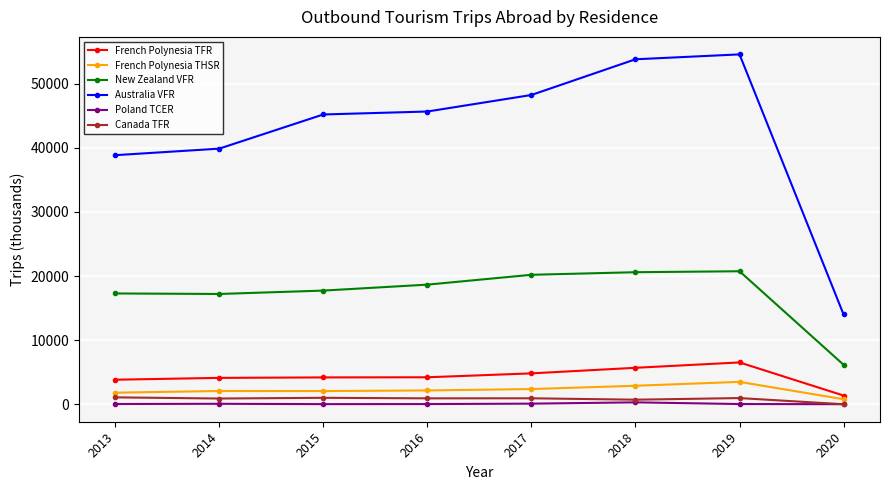

What is the difference between the second highest and minimum values in the Canada TFR series?

1003